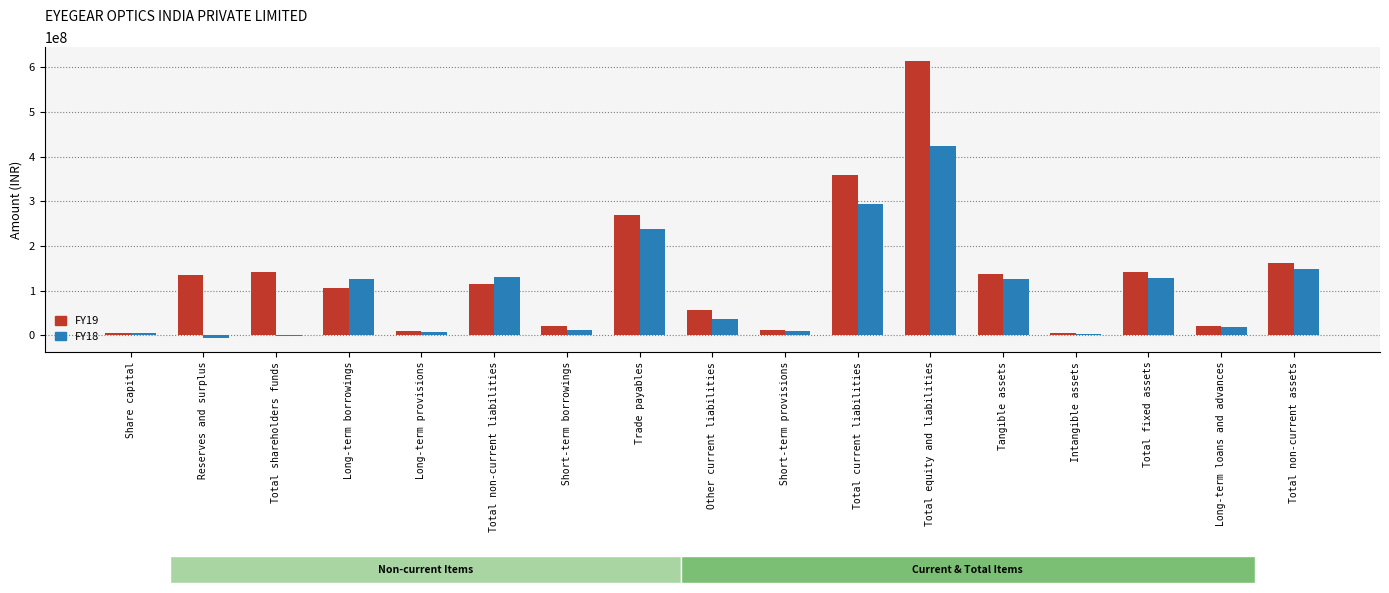

At which category does the chart reach its peak across all series?

Total equity and liabilities